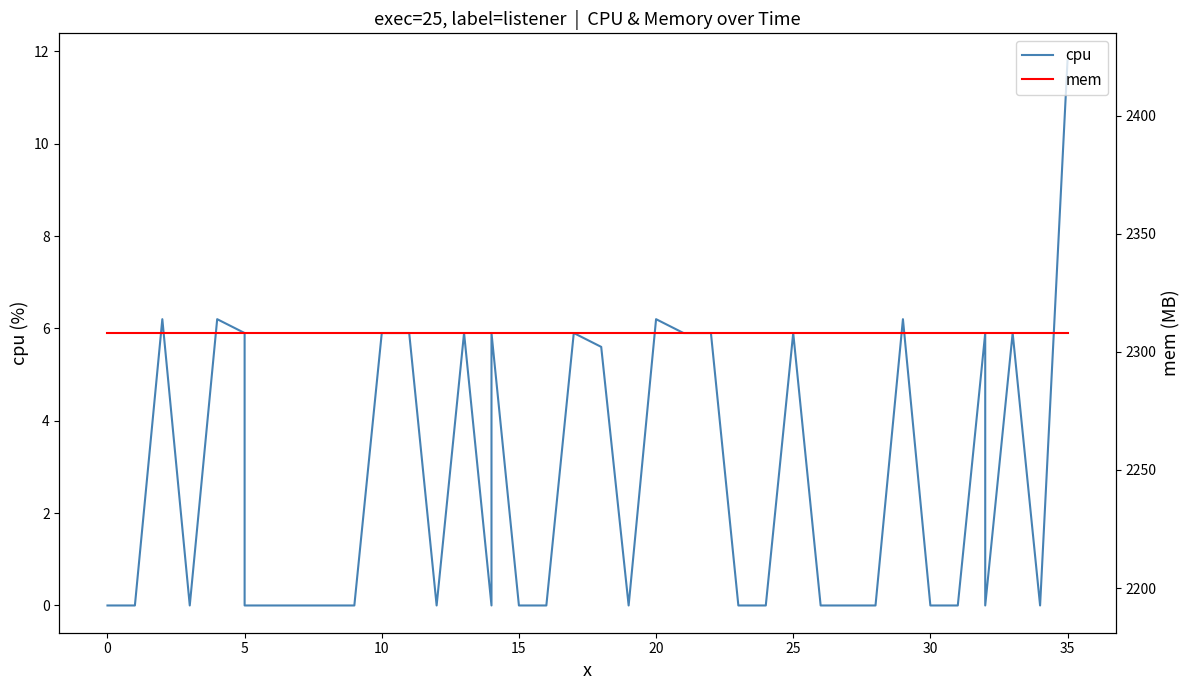

List the series in order of their overall mean, highest first.

mem, cpu